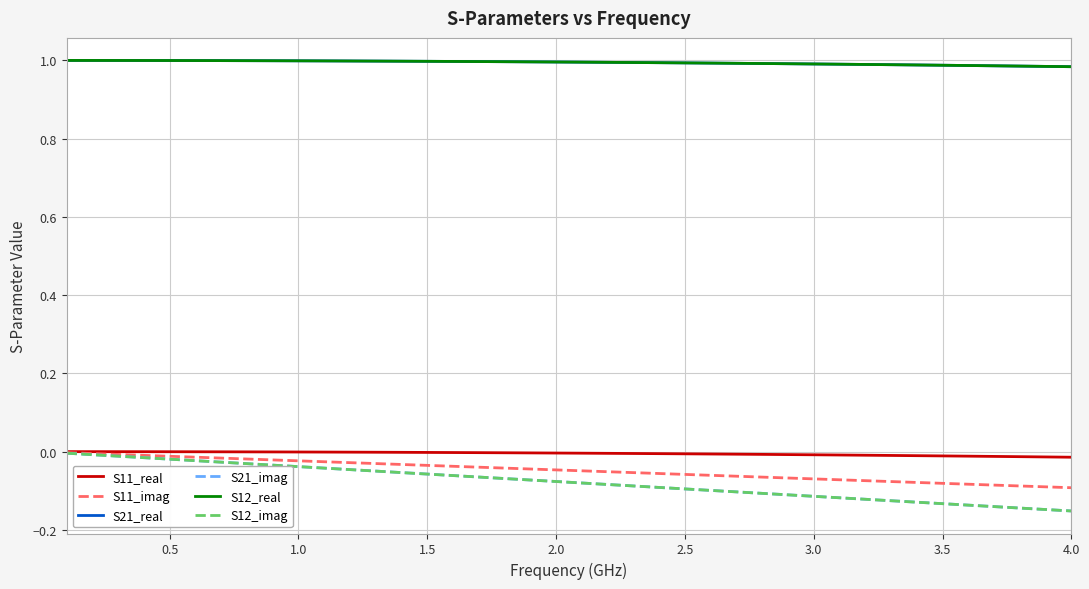

True or false: S21_imag and S11_imag cross at least once.

False